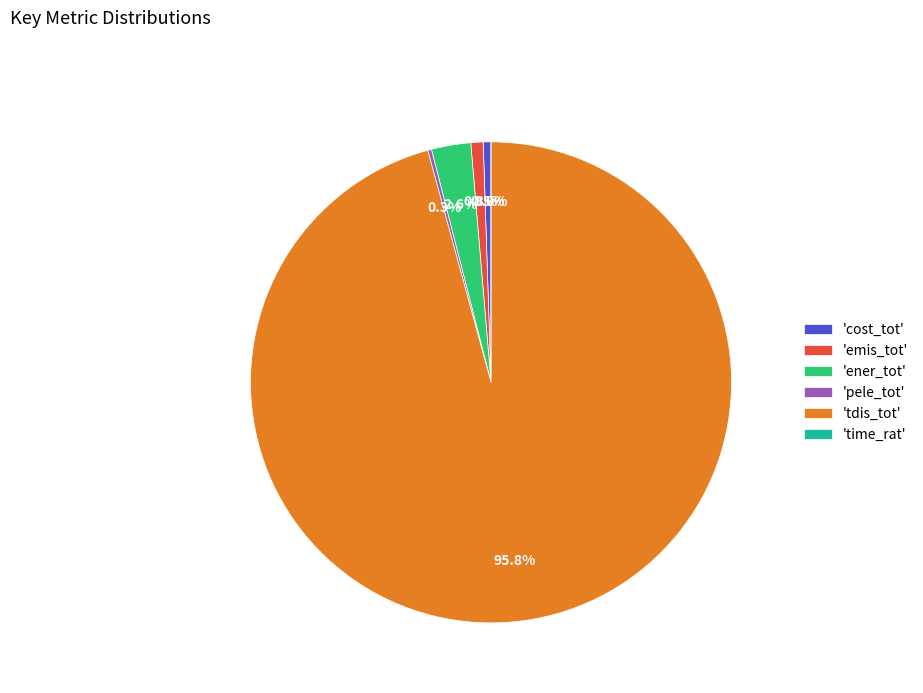

Count the number of slices in the pie.

6